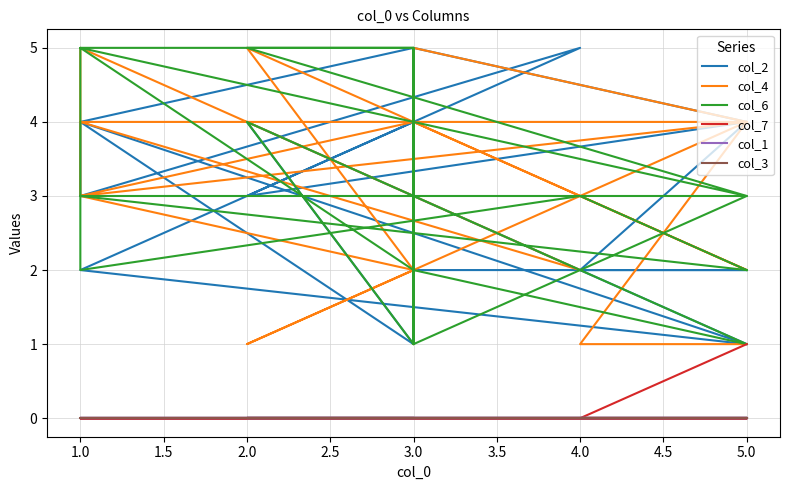

How many distinct data groups are displayed?

6